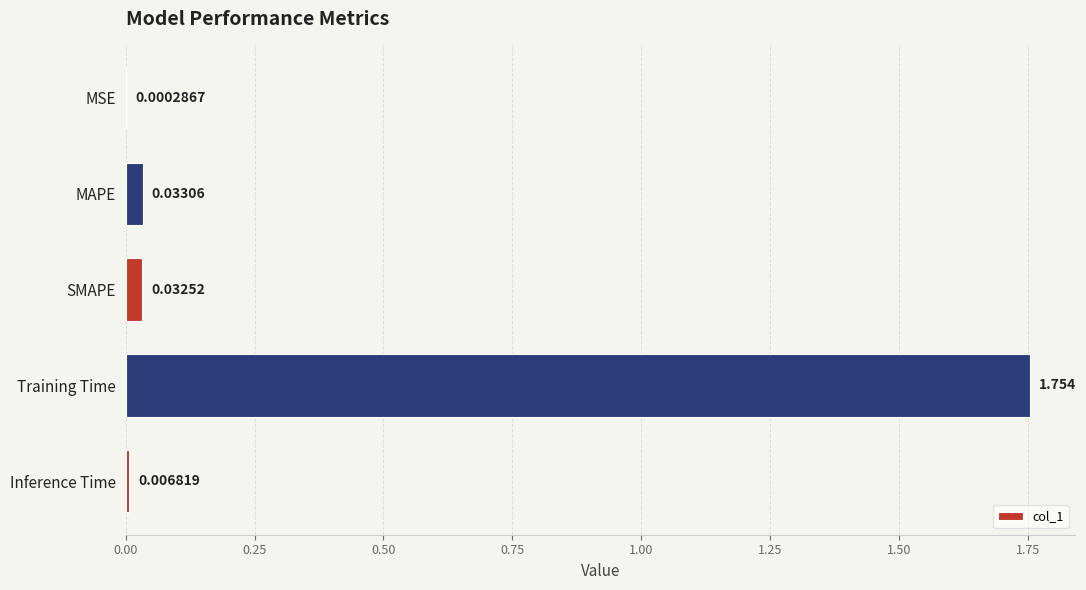

Where is the data nearest to the value 0?

MSE